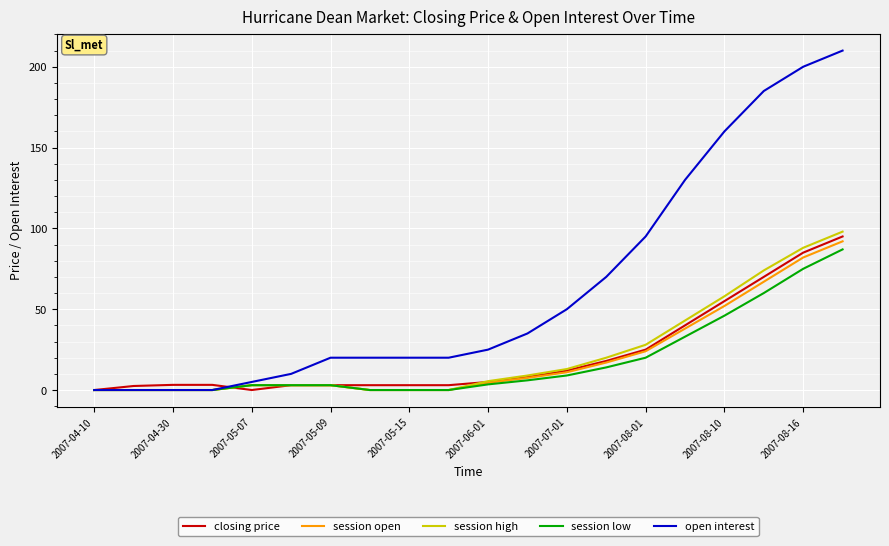

Which series has the largest range (max minus min)?

open interest